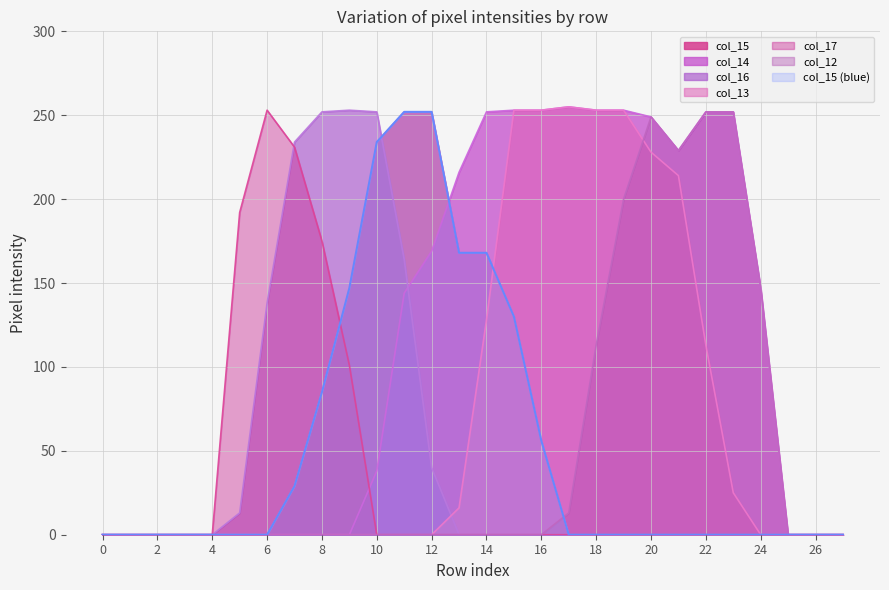

The col_16 series shows 83 at 2. True or false?

False